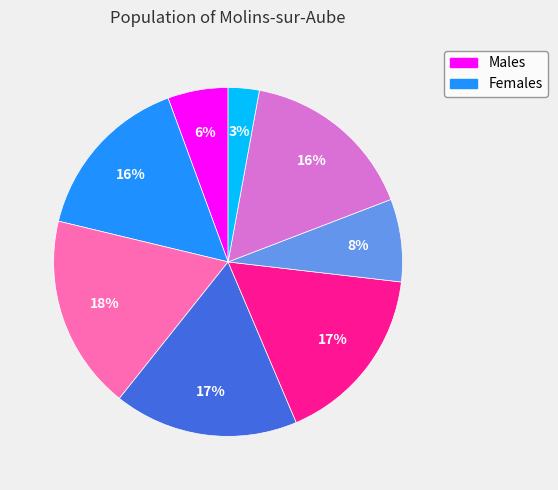

To the nearest percent, what is the average slice percentage?

12%